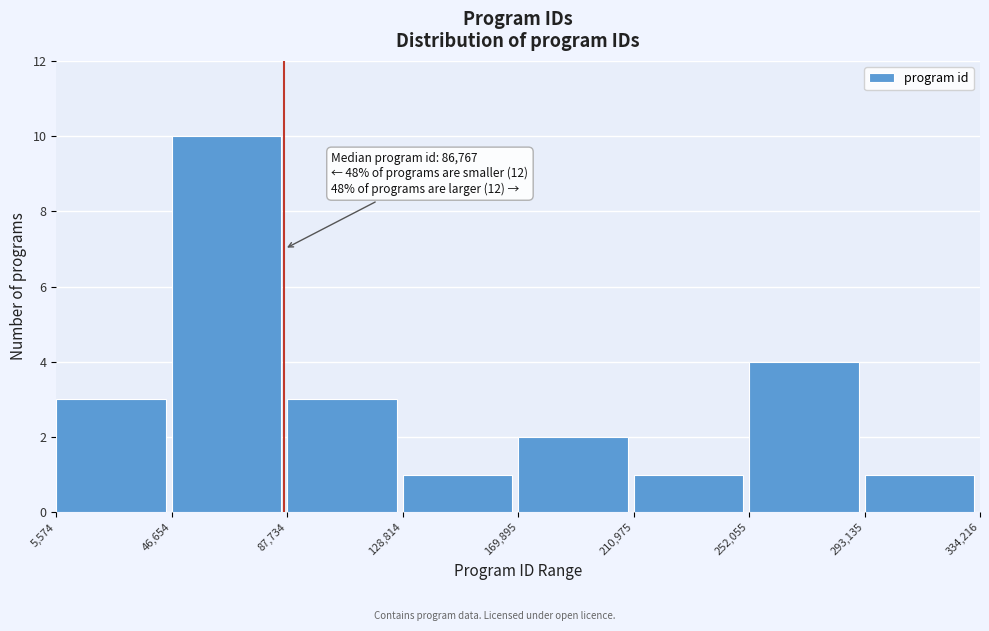

Which range on the x-axis has the tallest bar?

46,654 to 87,734